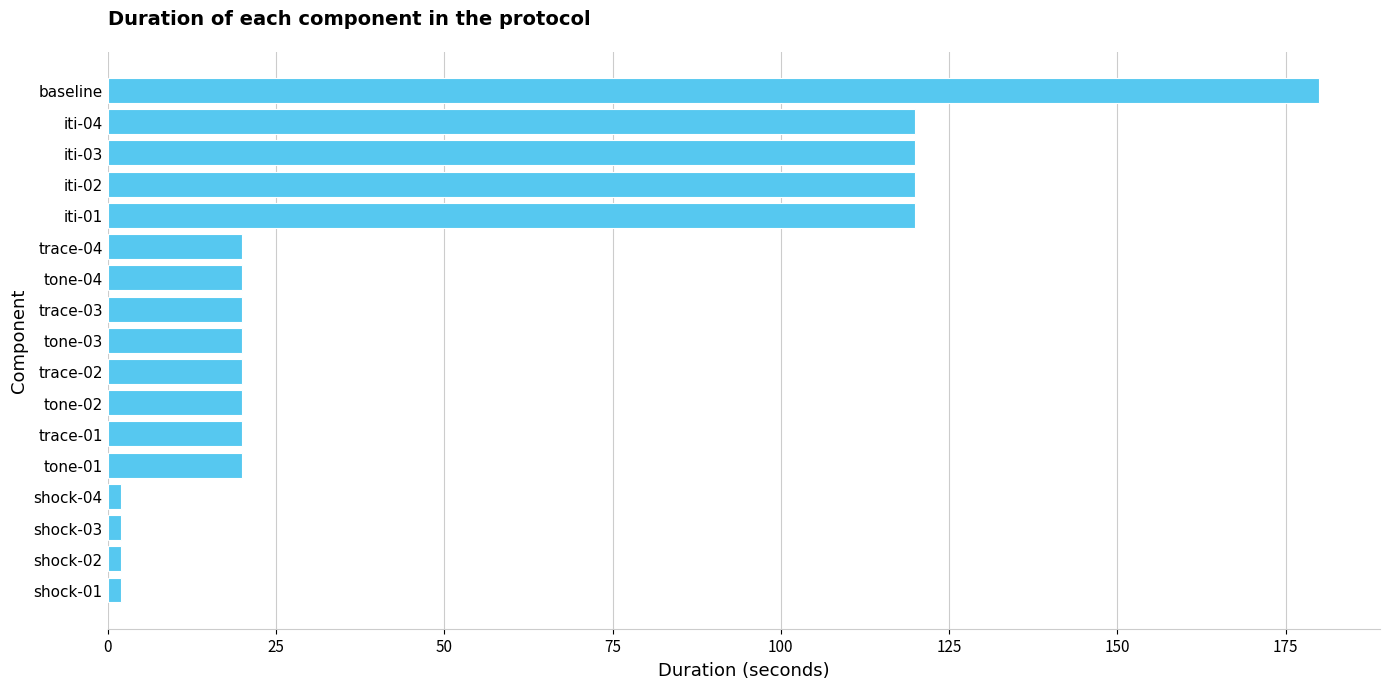

Reading bottom to top, transcribe all the data shown in this chart.

shock-01=2	shock-02=2	shock-03=2	shock-04=2	tone-01=20	trace-01=20	tone-02=20	trace-02=20	tone-03=20	trace-03=20	tone-04=20	trace-04=20	iti-01=120	iti-02=120	iti-03=120	iti-04=120	baseline=180